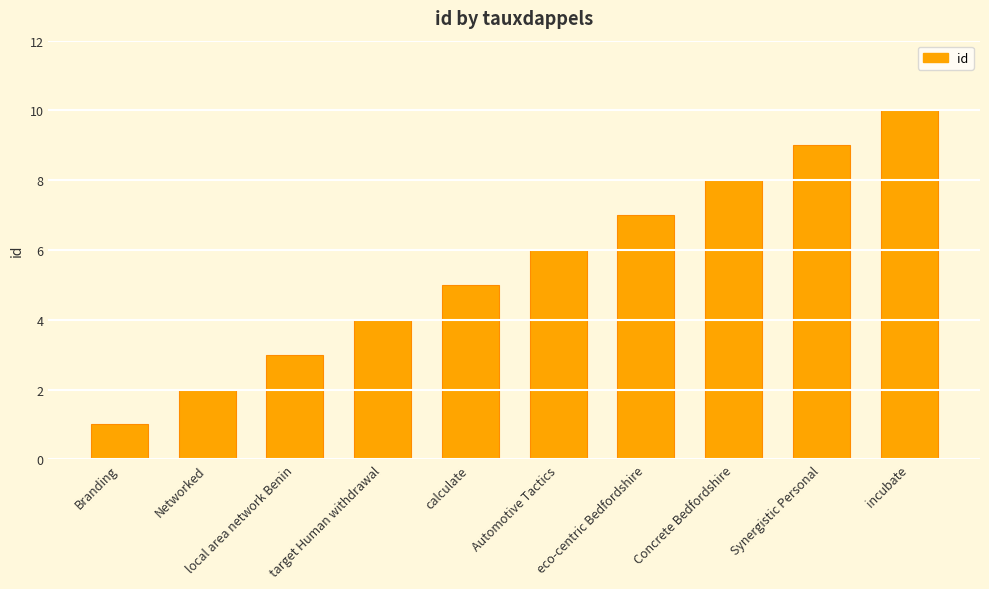

Which category has the highest value across all series?

incubate